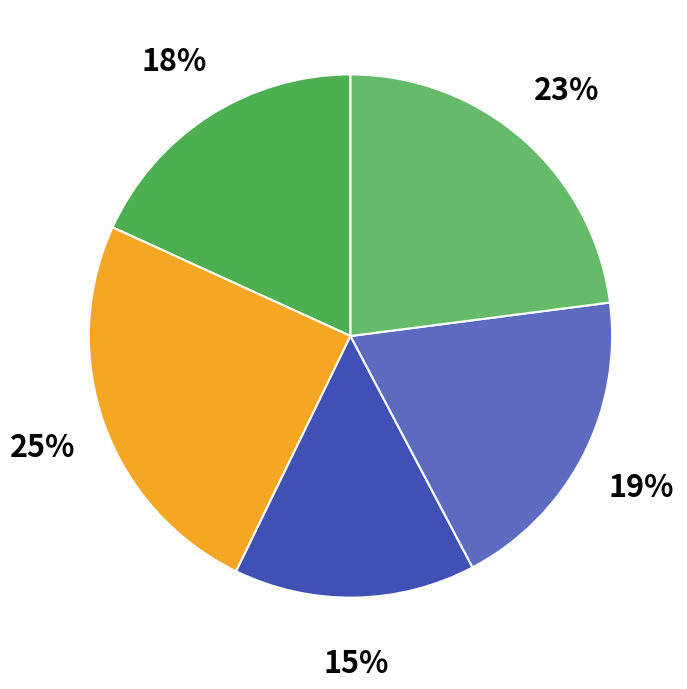

Count the number of slices in the pie.

5